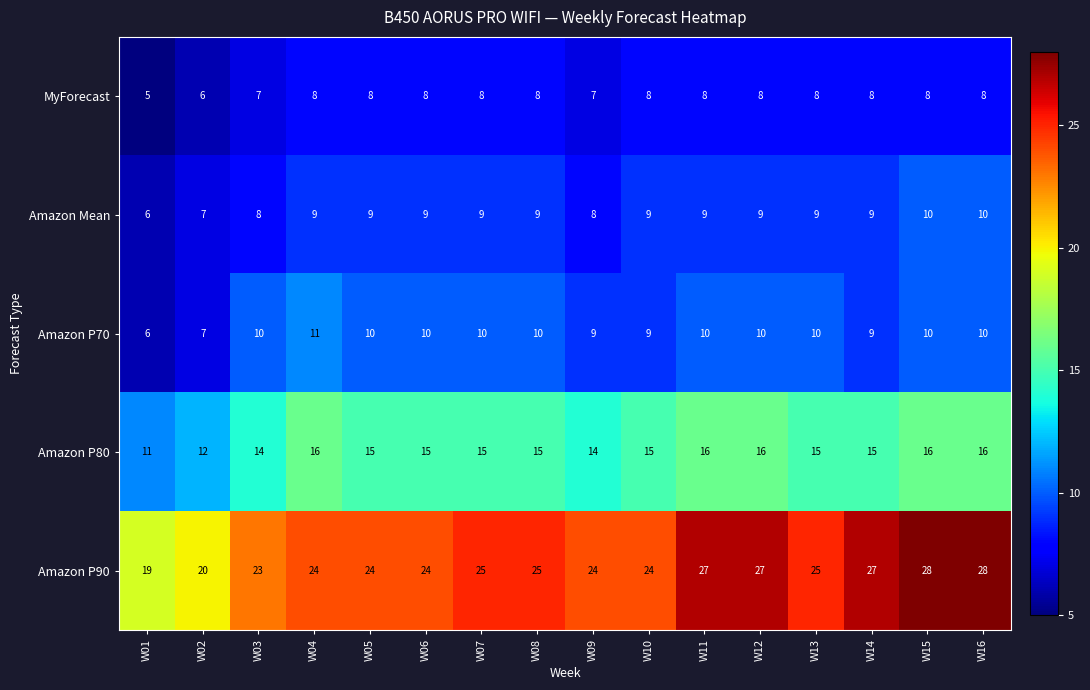

How many values in the MyForecast series are below 8?

4